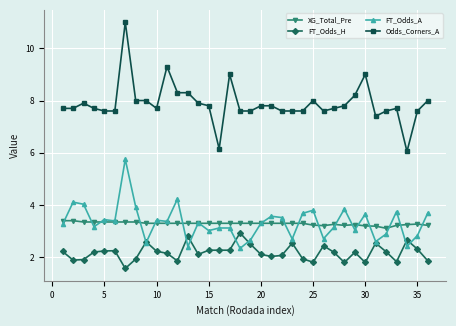

What is the value of the Odds_Corners_A point at the 27th from the left?

7.7